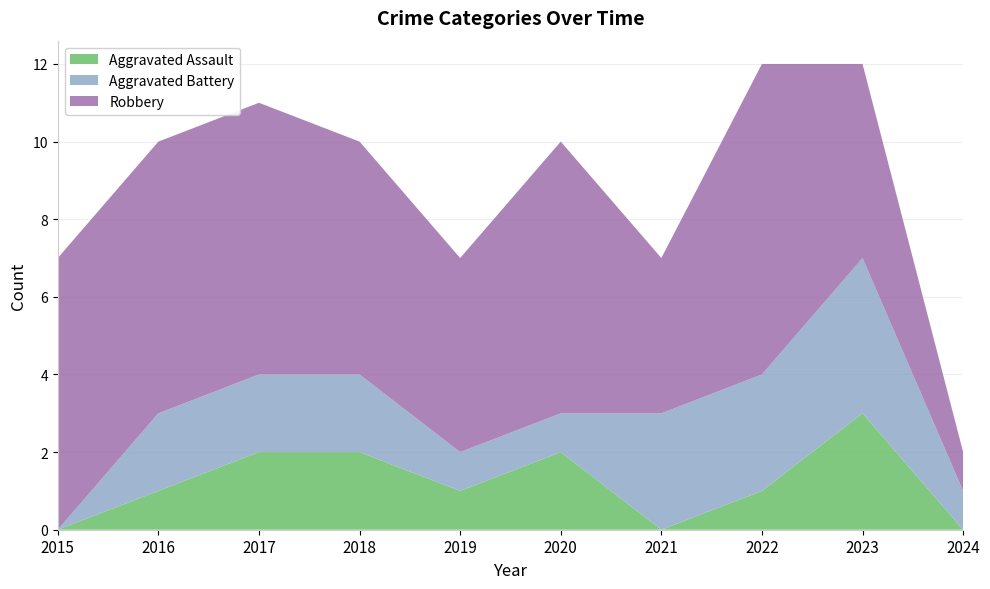

Reading right to left, what are all the values shown in this chart?

Aggravated Assault: 2024=0	2023=3	2022=1	2021=0	2020=2	2019=1	2018=2	2017=2	2016=1	2015=0
Aggravated Battery: 2024=1	2023=4	2022=3	2021=3	2020=1	2019=1	2018=2	2017=2	2016=2	2015=0
Robbery: 2024=1	2023=5	2022=8	2021=4	2020=7	2019=5	2018=6	2017=7	2016=7	2015=7